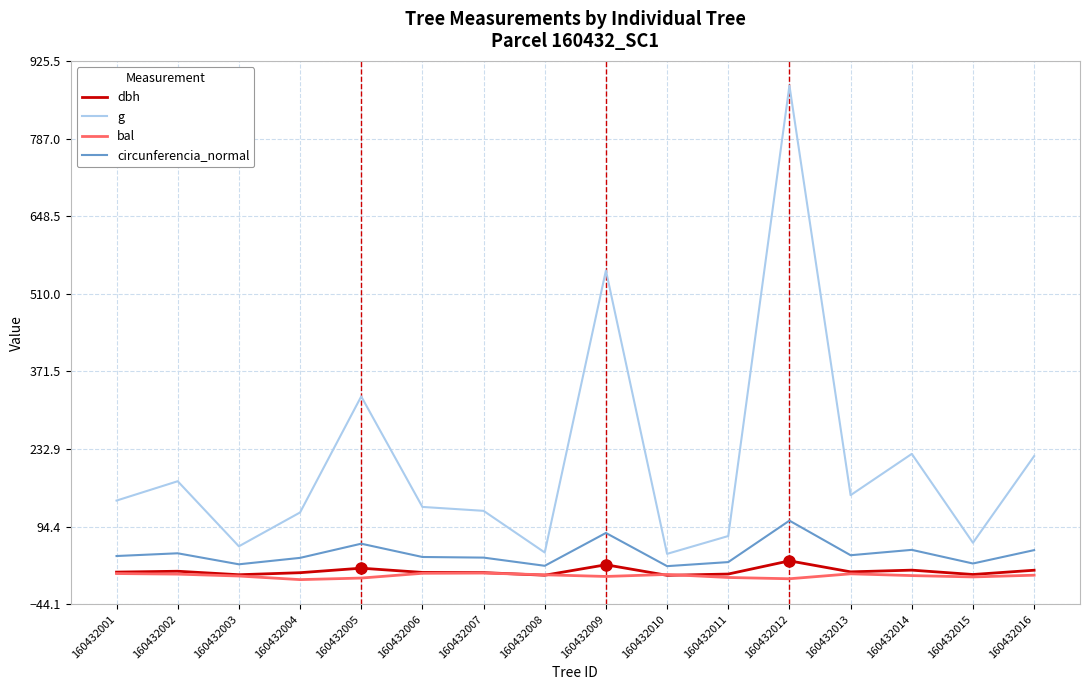

What is the maximum value for dbh?

33.5